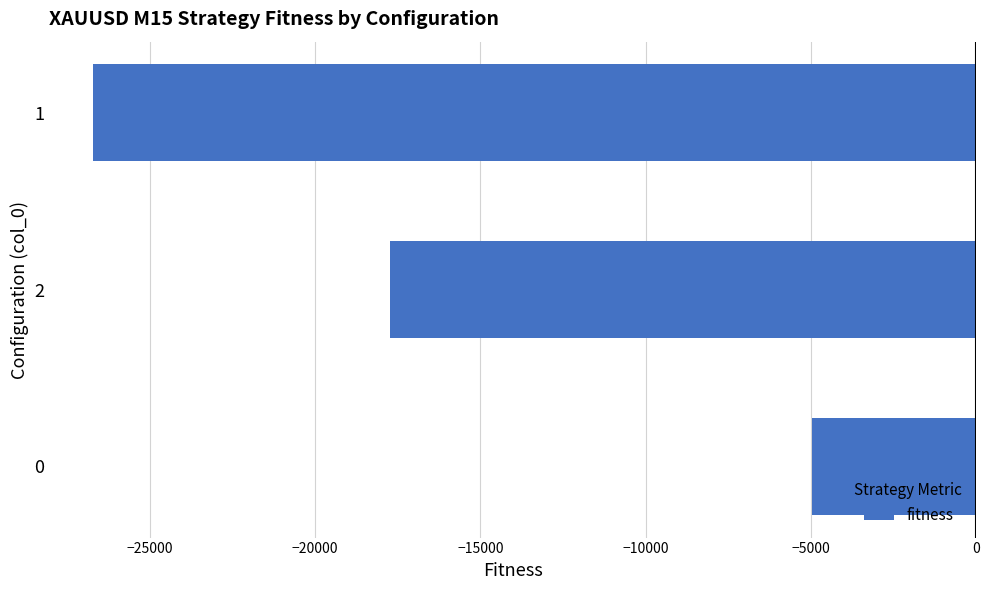

What is the change in value from 0 to 1?

-21755.9